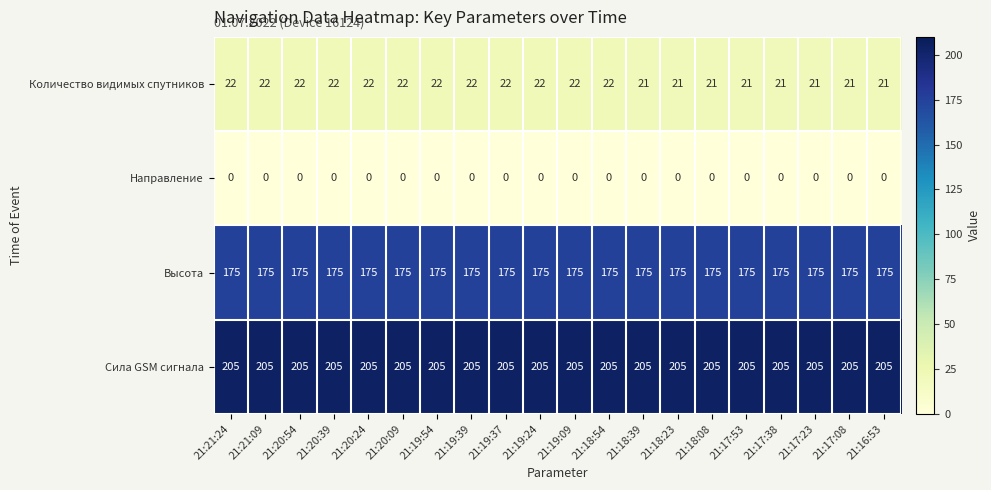

True or false: Количество видимых спутников has a value of 31 at 21:18:23.

False